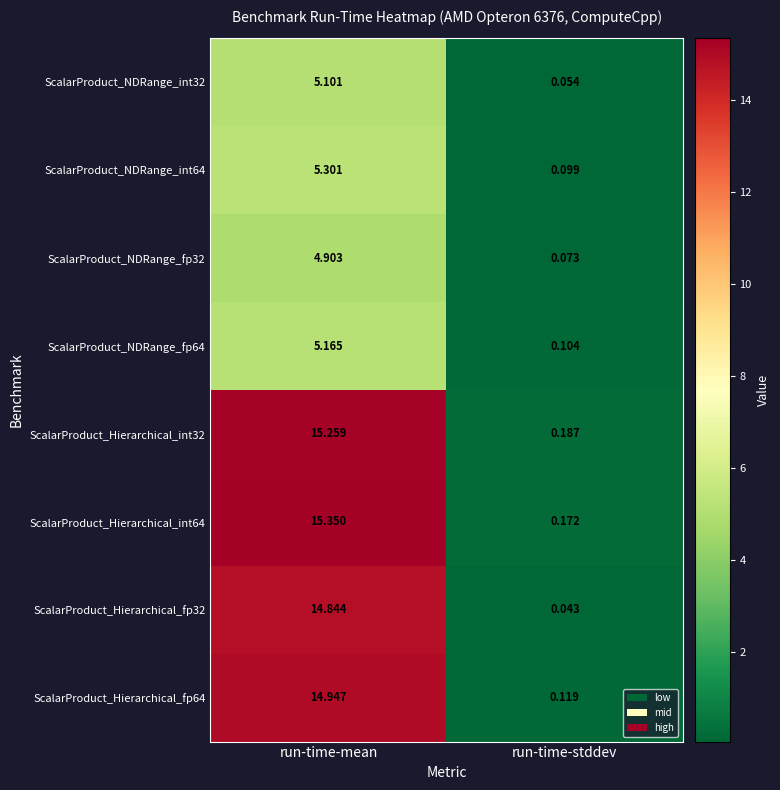

Rank the categories by ScalarProduct_NDRange_int64 value from lowest to highest.

run-time-stddev, run-time-mean